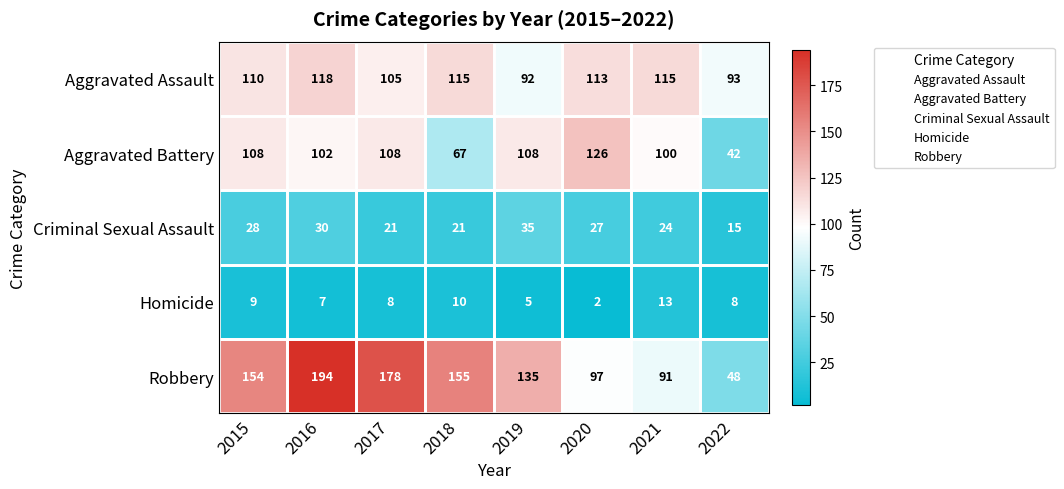

At which label does Homicide first exceed 8?

2015